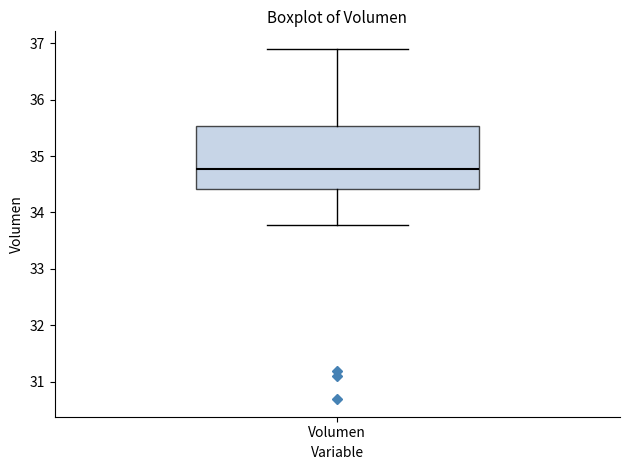

Where does the upper whisker of the box for Volumen end on the y-axis? The values are not printed on the chart, so give them approximately, as read against the axis.

36.9